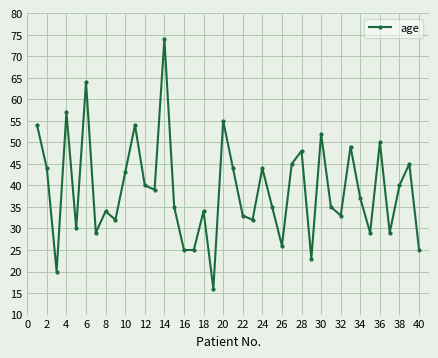

What is the value of the 16th point from the left?

25